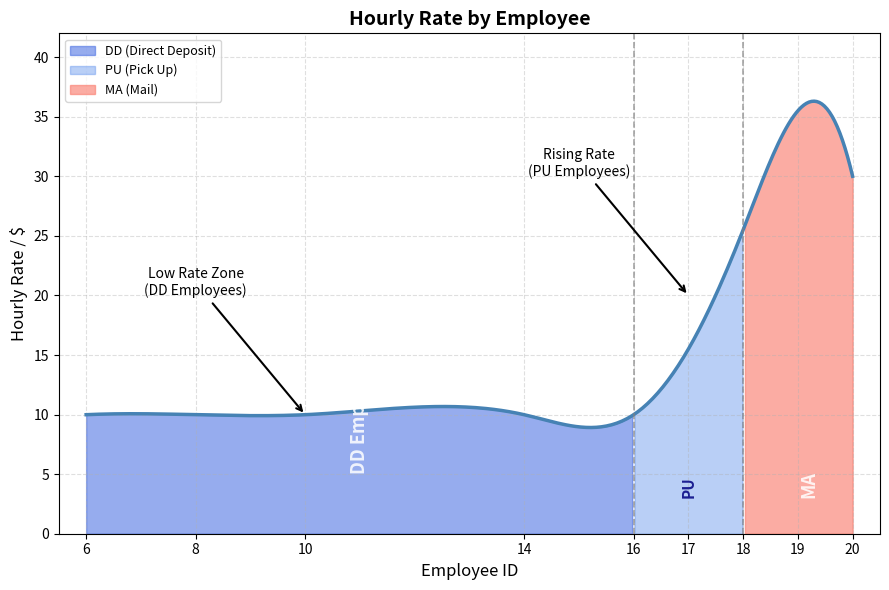

Where is the data nearest to the value 22?

18